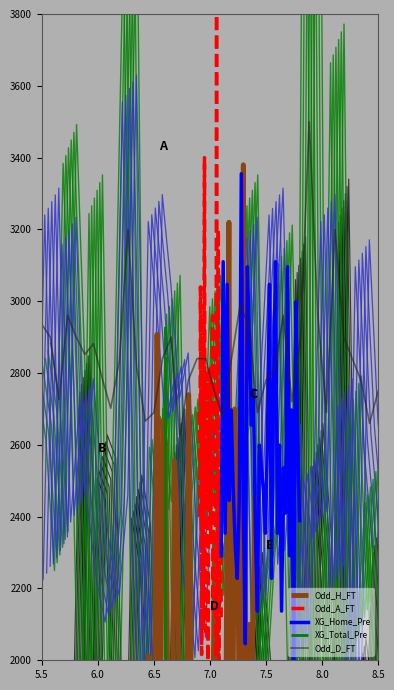

What is the difference between the maximum and minimum values in the Odd_A_FT series?

3815.0